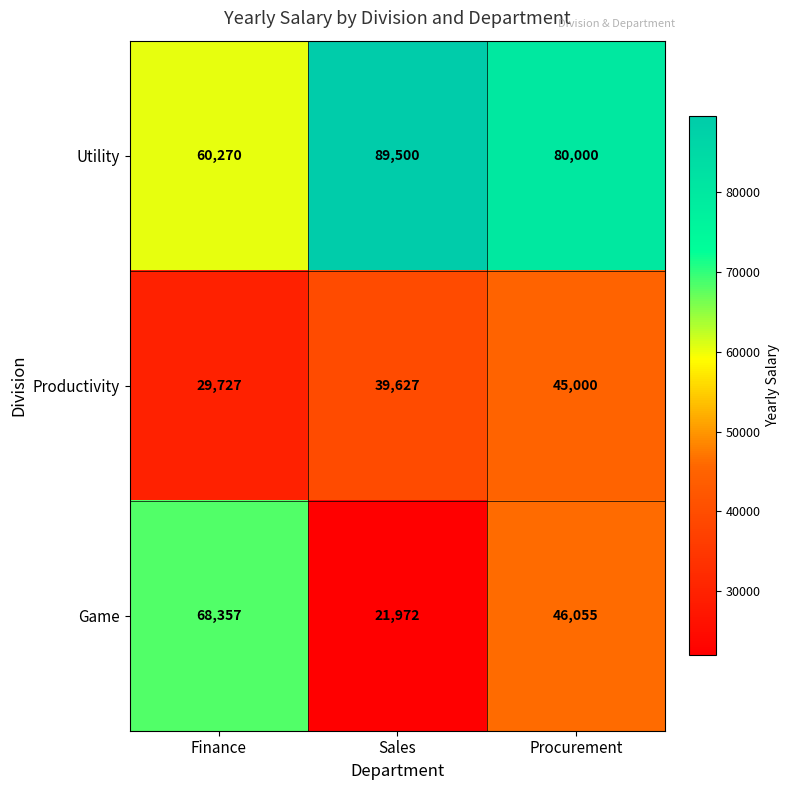

Which series has the largest total across all categories?

Utility